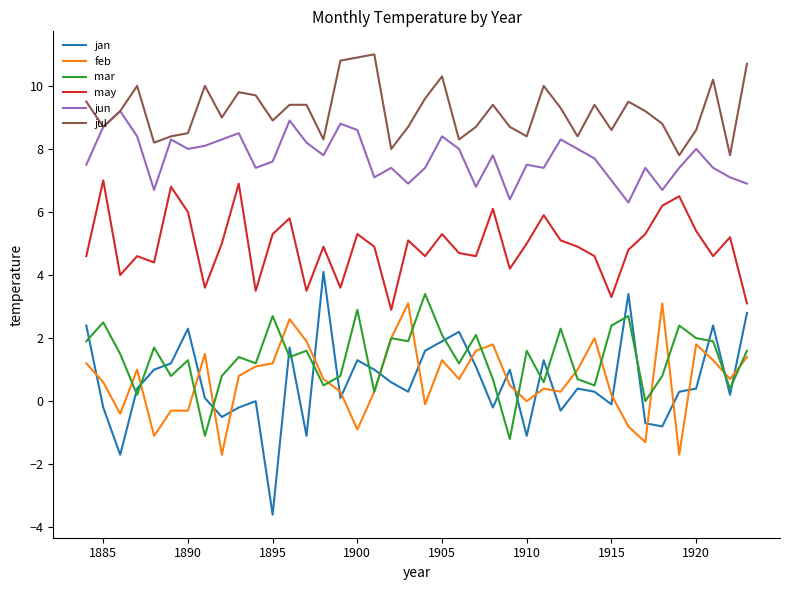

True or false: mar and jul intersect in this chart.

False